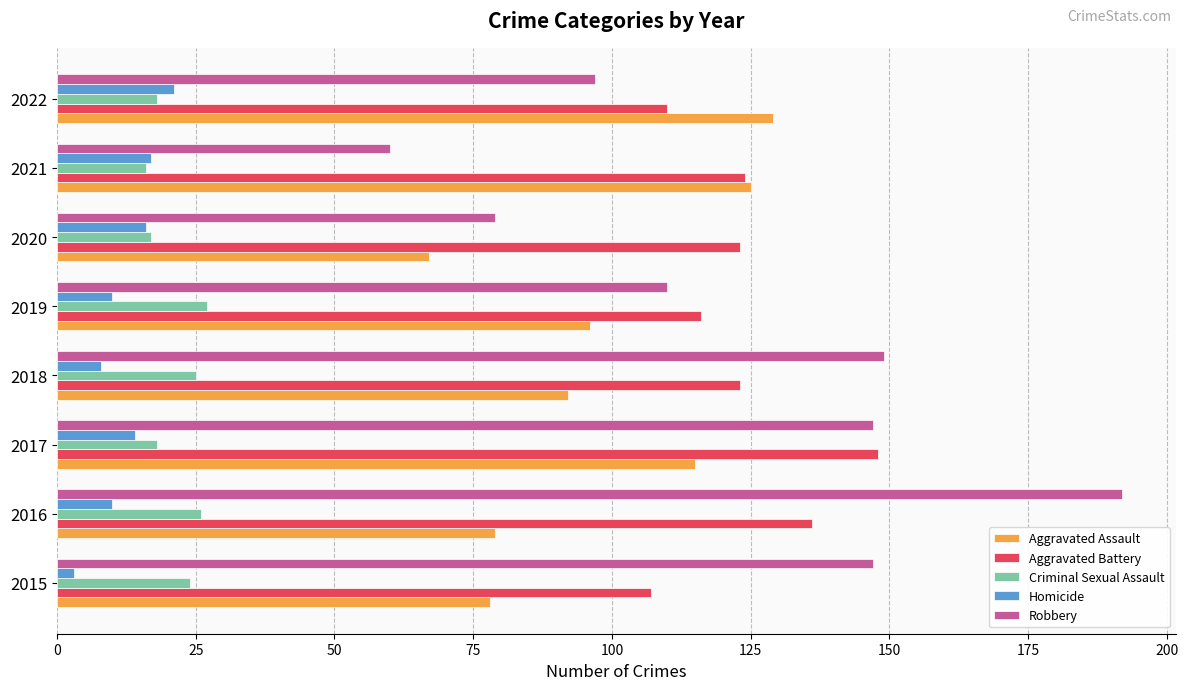

What is the smallest value displayed?

3